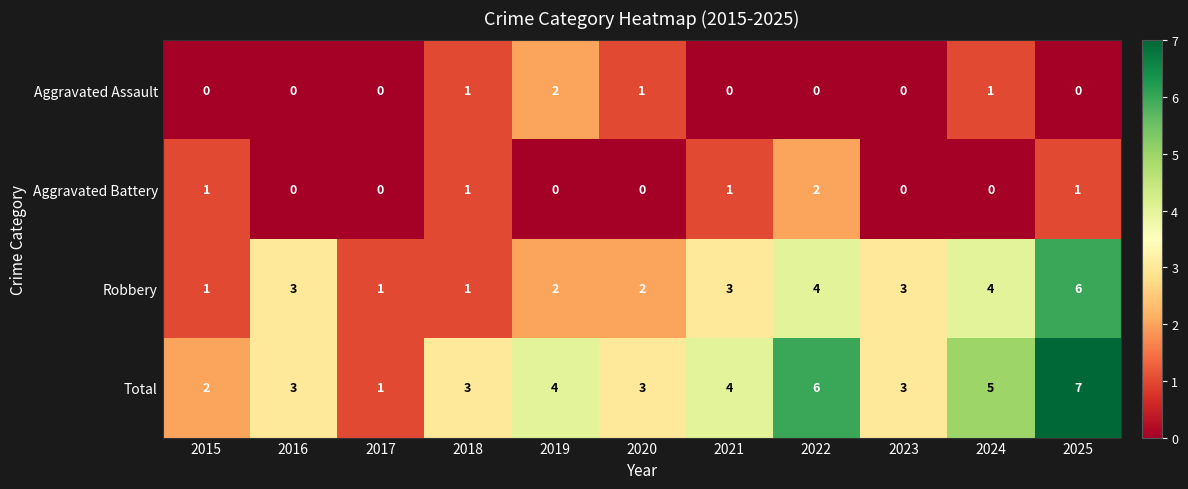

What is the maximum value shown in the chart?

7